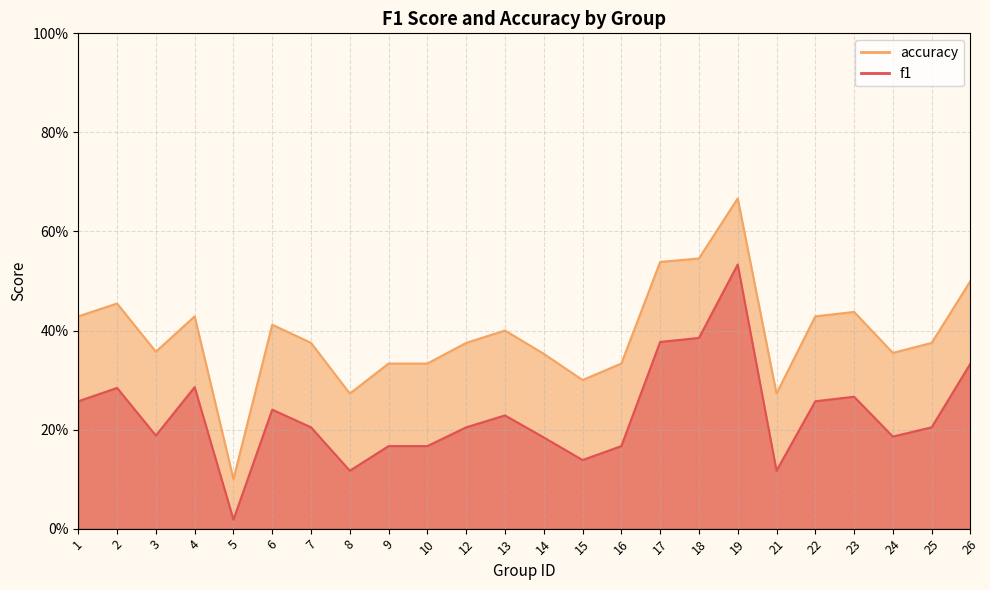

What is the value of the accuracy point at the 23rd from the left?

0.4